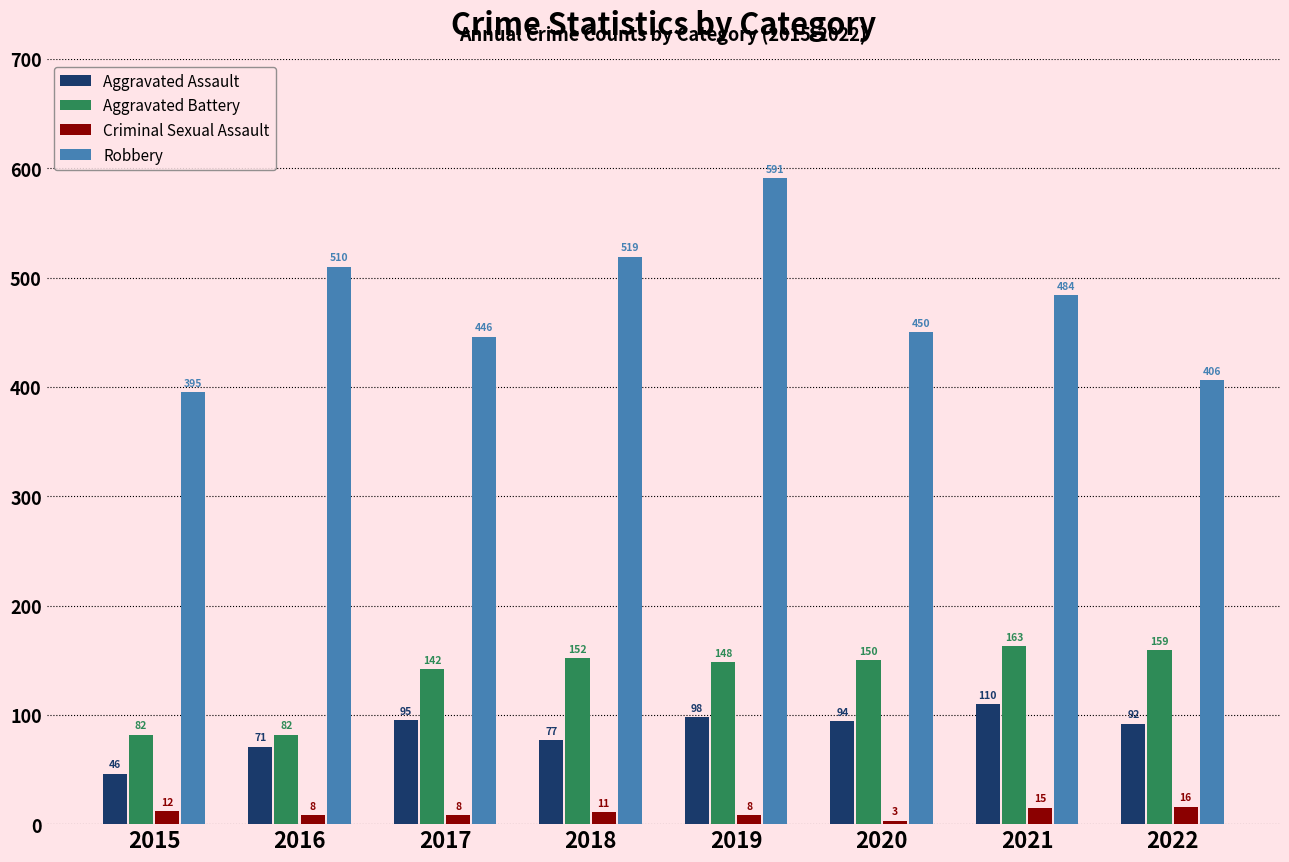

Is it true that Aggravated Battery equals 150 at 2020?

True